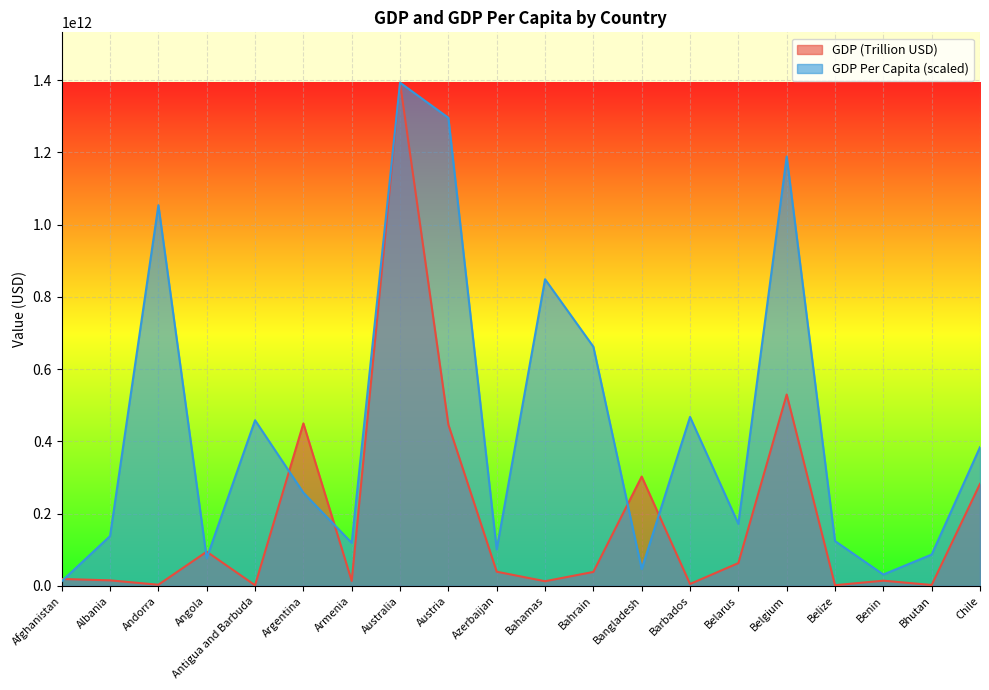

The value of GDP Per Capita (USD) at Bahrain is 1007754836637.4. True or false?

False